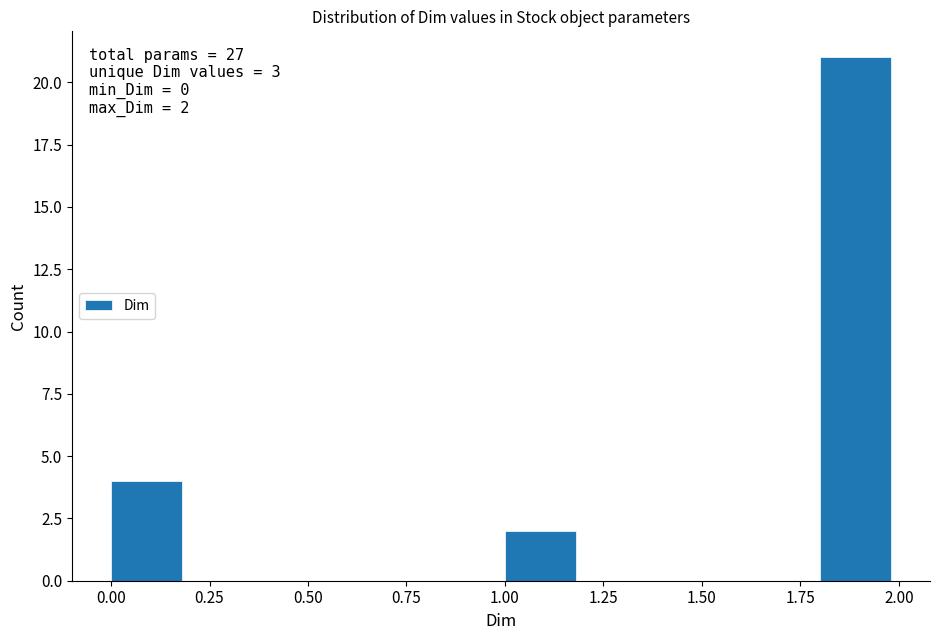

Which range on the x-axis has the tallest bar?

1.8 to 2.0